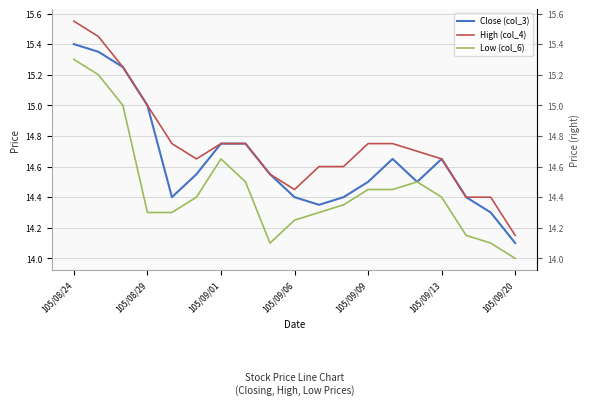

In Low (col_6), how many points are lower than both neighbors (excluding endpoints)?

1